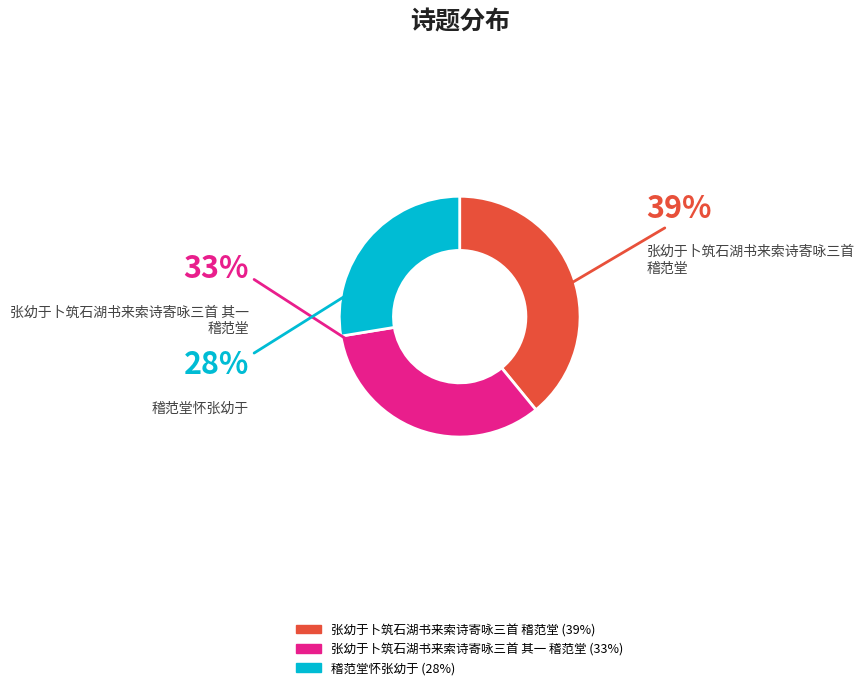

Is there a majority slice in this chart?

No